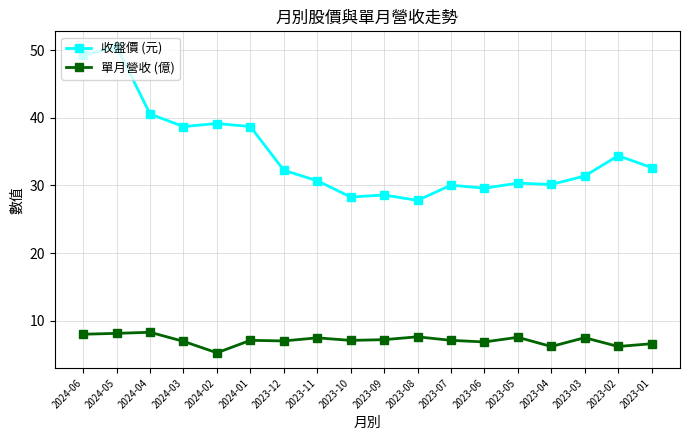

What is the highest value of the 收盤價 (元) series?

50.5